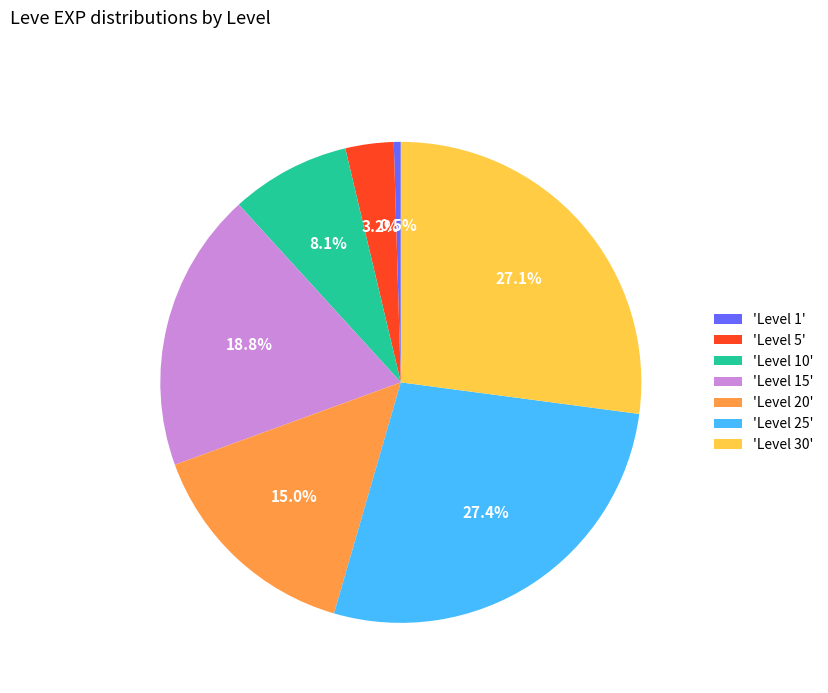

Which slice is the smallest?

'Level 1'